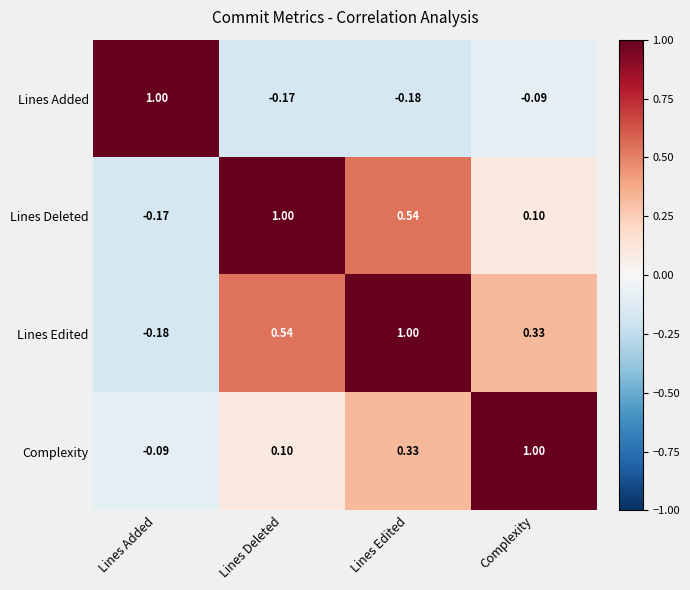

Rank the series at Lines Deleted from highest to lowest value.

Lines Deleted, Lines Edited, Complexity, Lines Added